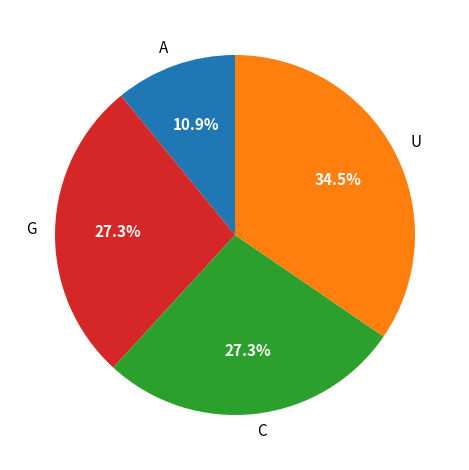

Between G and A, which is larger?

G